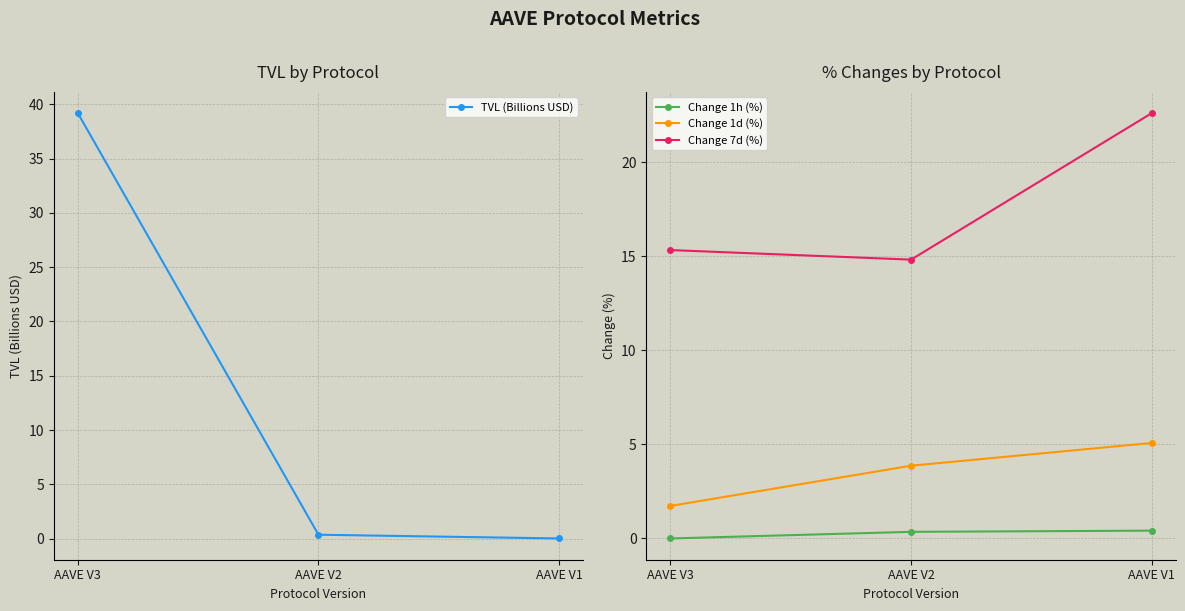

What is the difference between the maximum and minimum values in the TVL (Billions USD) series?

39.2